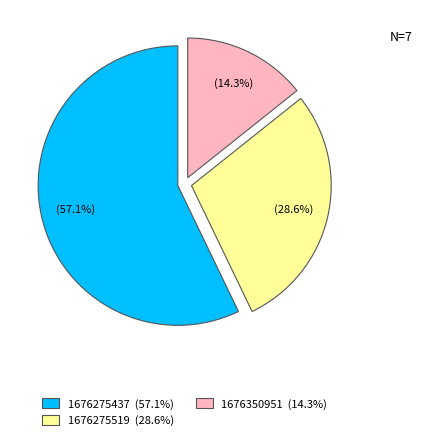

How many slices are in this pie chart?

3